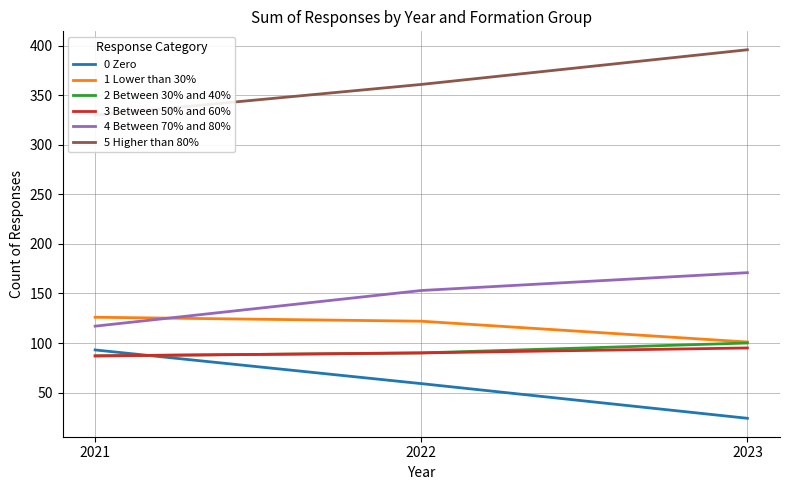

What is the maximum value shown in the chart?

396